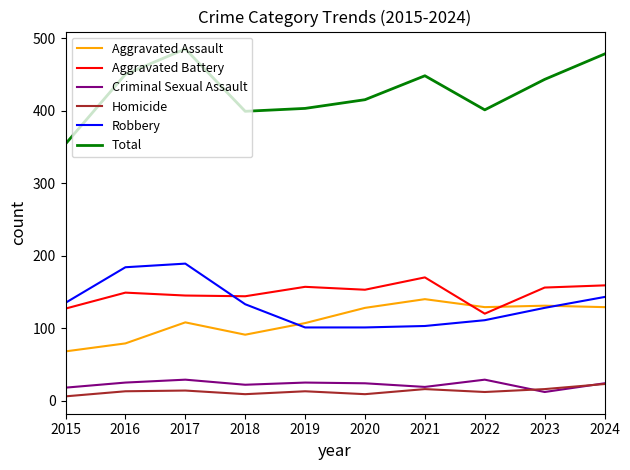

What is the spread (max minus min) of values at 2015?

348